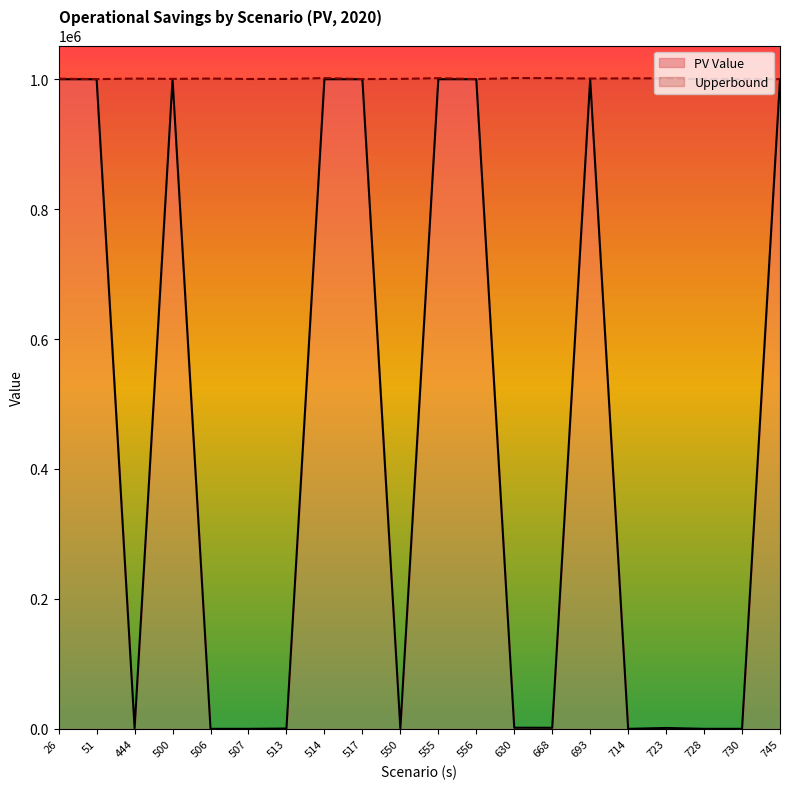

True or false: PV and Upperbound intersect in this chart.

False